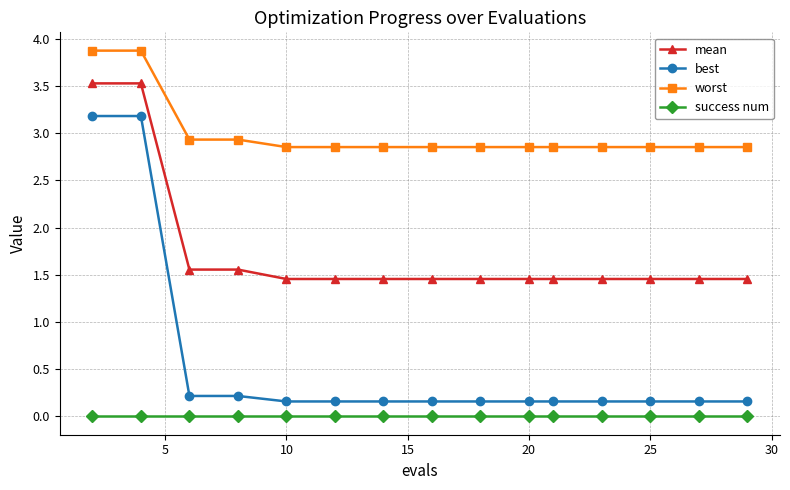

At how many categories does at least one series exceed 0?

15